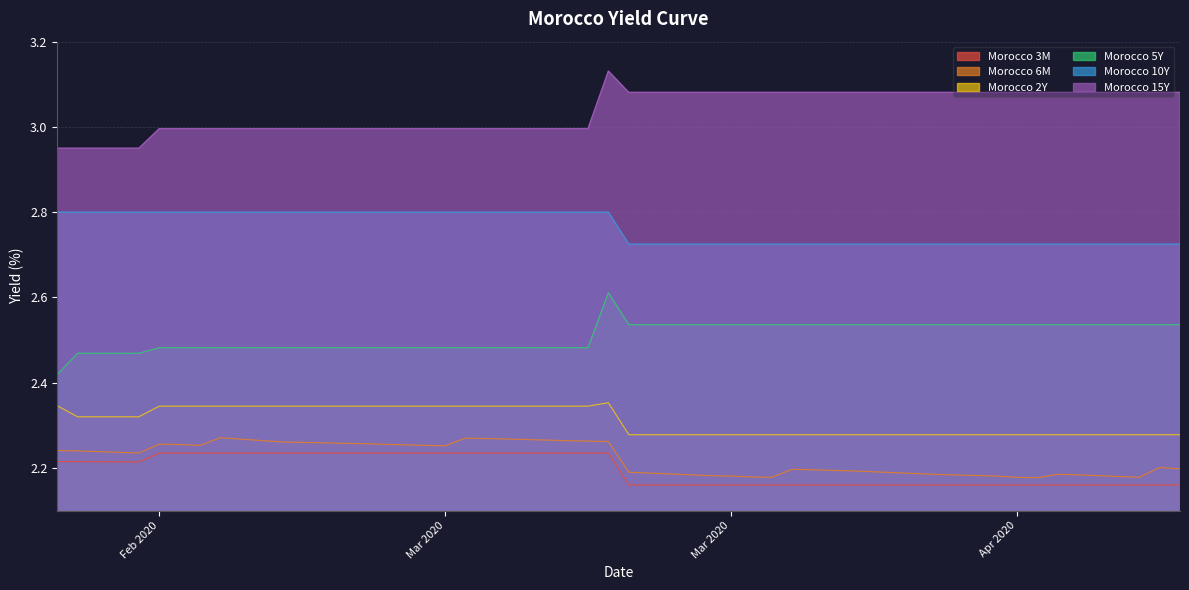

The Morocco 5Y series shows 0.8 at 2020-03-02. True or false?

False